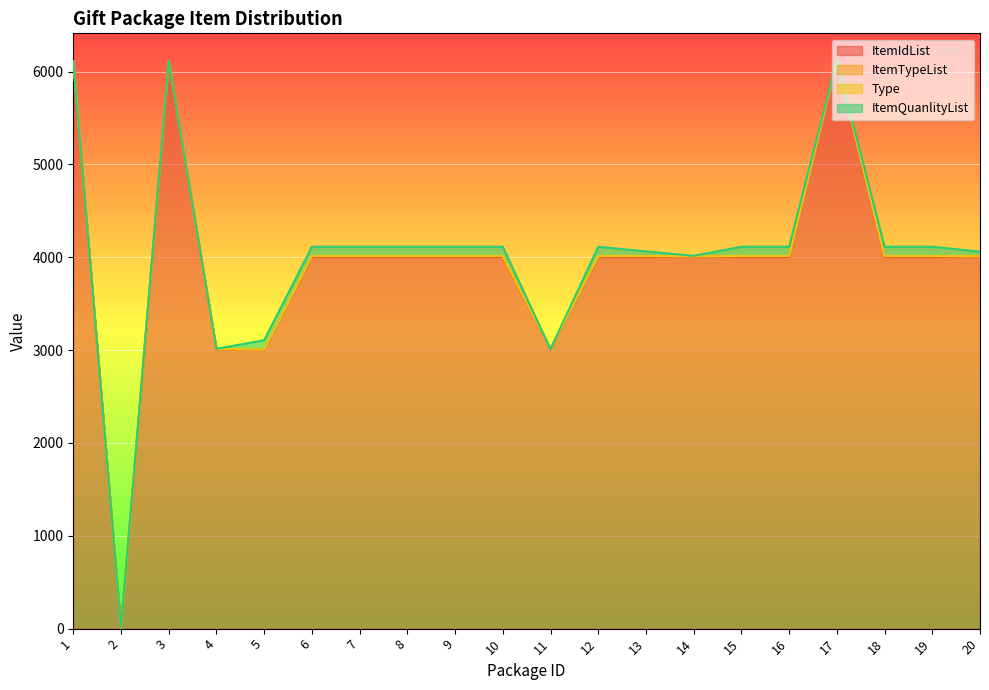

Does the chart display data point markers on the line(s)?

No